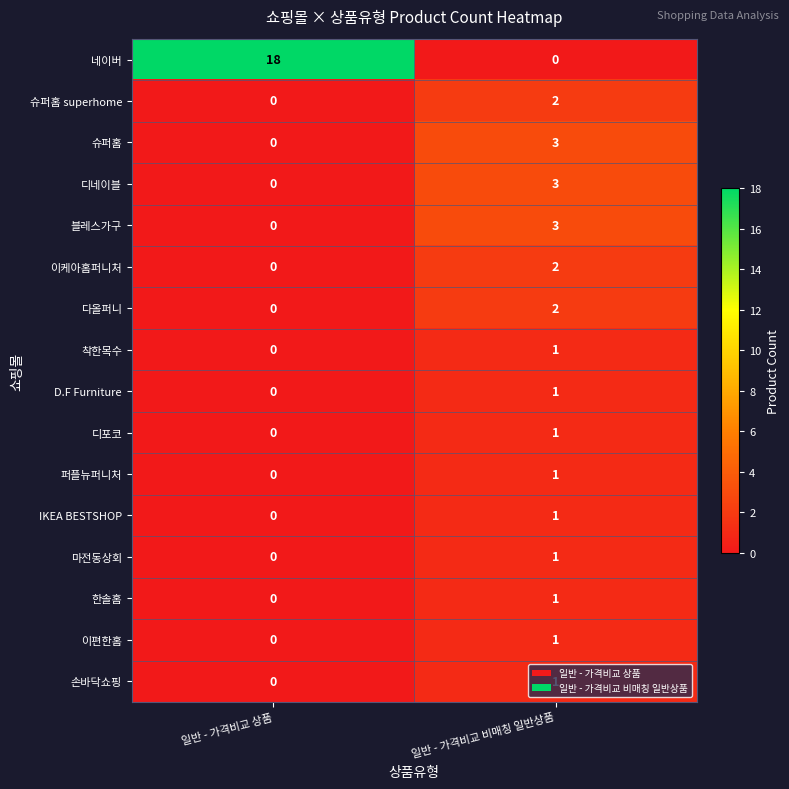

What is the difference between the 네이버 values at 일반 - 가격비교 비매칭 일반상품 and 일반 - 가격비교 상품?

18